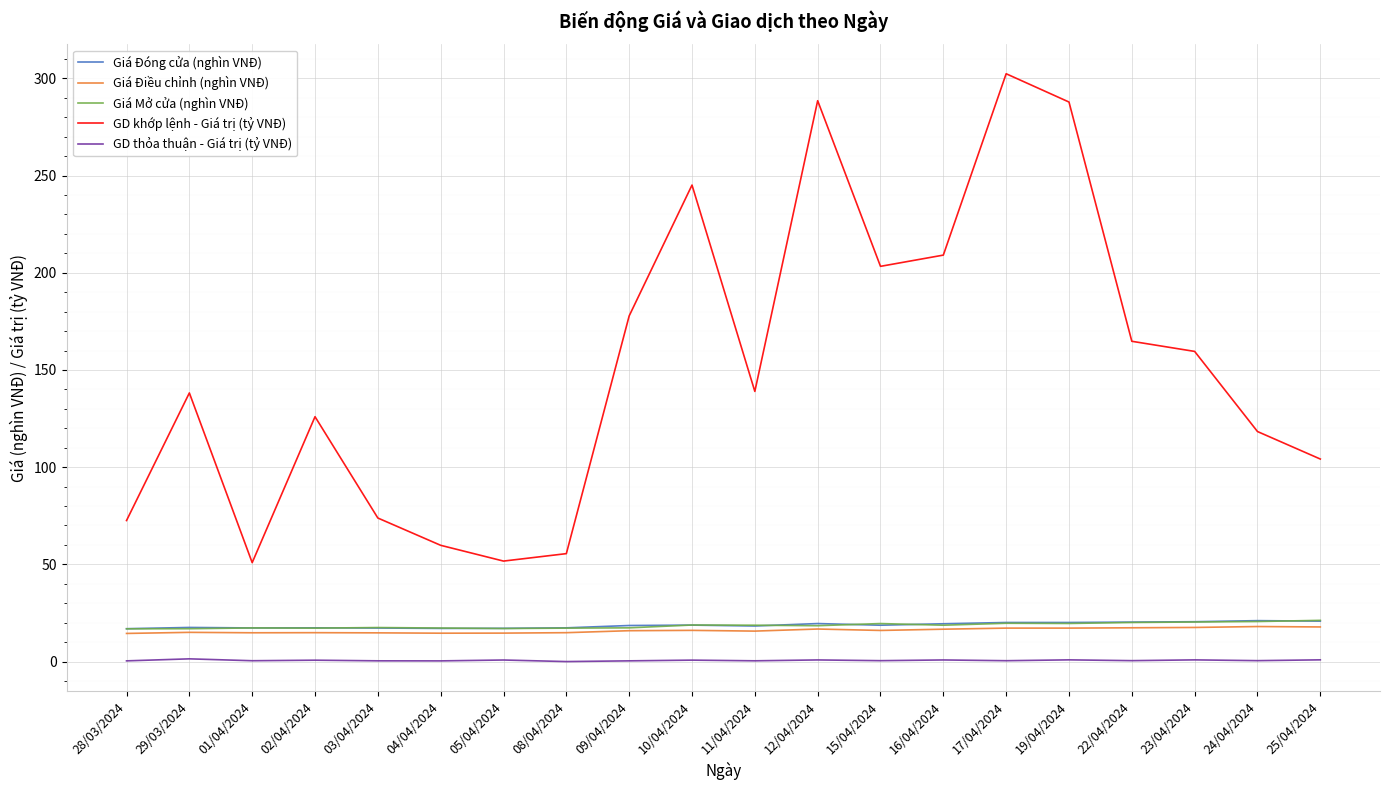

Does the chart have visible grid lines?

Yes